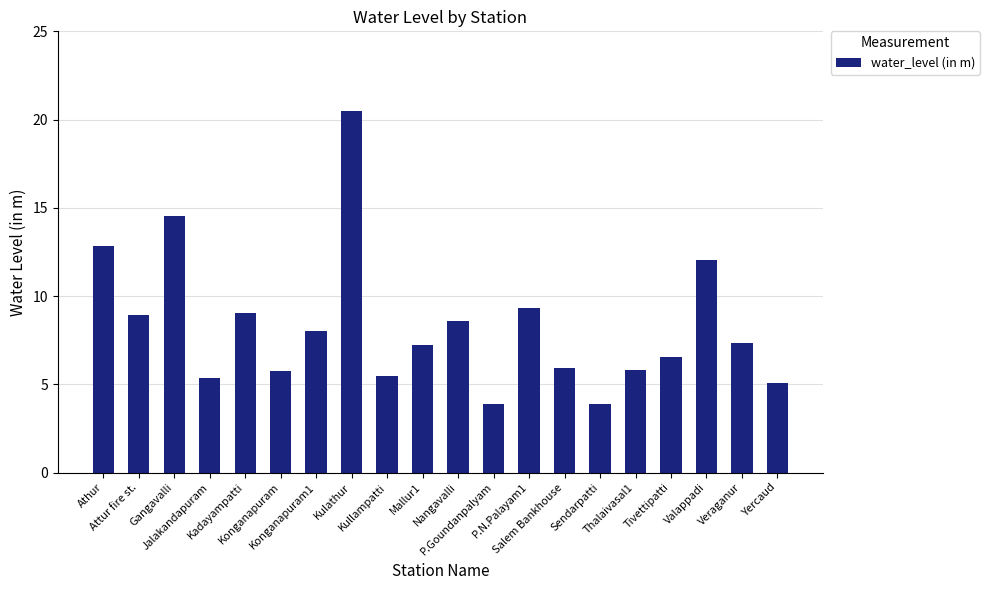

Which has a higher value, Valappadi or Kullampatti?

Valappadi